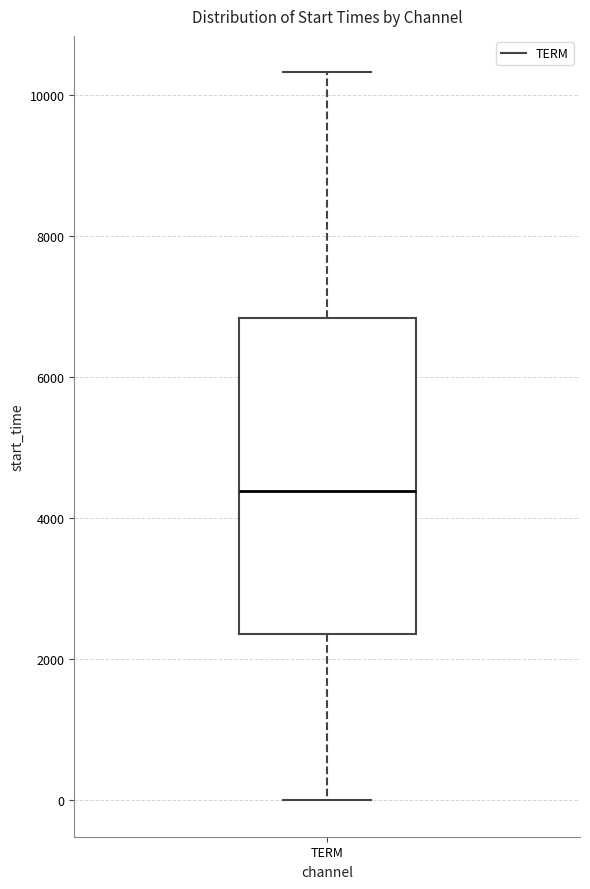

Transcribe this box plot: give where the median line is, the range the box spans, and where the two whiskers end, as read against the y-axis. The values are not printed on the chart, so give them approximately, as read against the axis.

median 4400, box 2400 to 6800, whiskers 0 to 10400